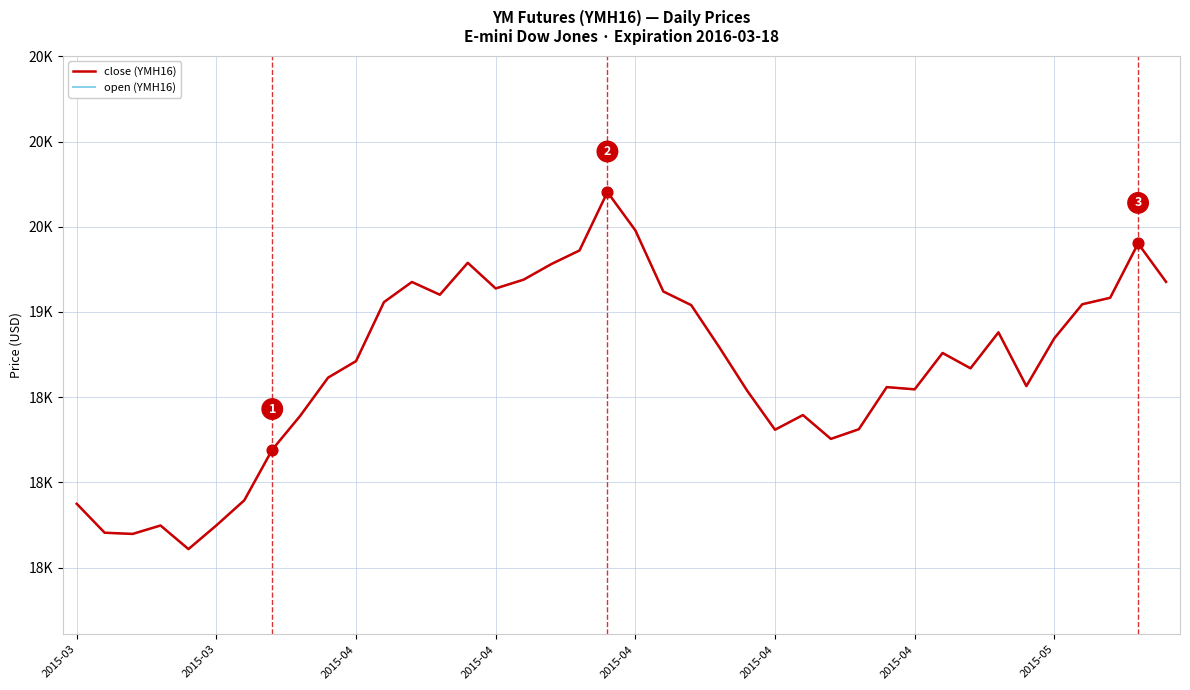

Is this an area chart (filled region under the line)?

No